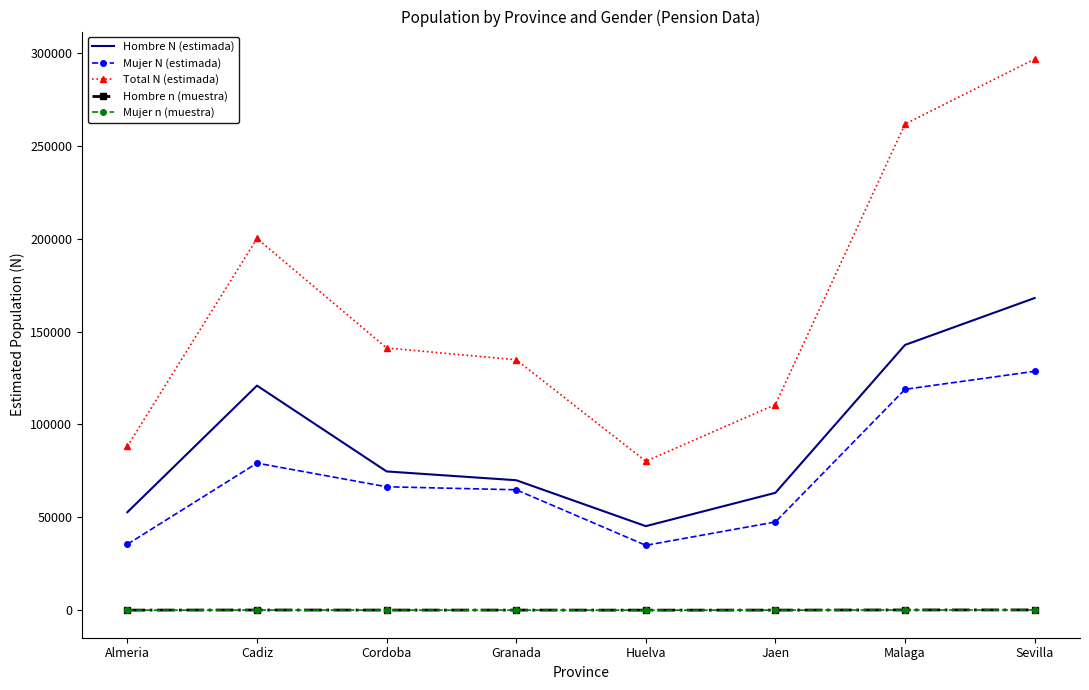

True or false: Hombre n (muestra) and Hombre N (estimada) intersect in this chart.

False